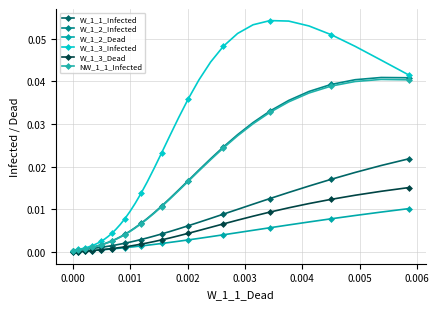

Reading left to right, extract all data points from this chart.

W_1_1_Infected: 0.0	0.0	0.0	0.0	0.0	0.0	0.0	0.0	0.0	0.0	0.0	0.0	0.0	0.0	0.0	0.0	0.0	0.0	0.0	0.0	0.0	0.0	0.0	0.0	0.0	0.0	0.0	0.0	0.0	0.0	0.0	0.0	0.0	0.0	0.0	0.0	0.0	0.0	0.0	0.0
W_1_2_Infected: 0.0	0.0	0.0	0.0	0.0	0.0	0.0	0.0	0.0	0.0	0.0	0.0	0.0	0.0	0.0	0.0	0.0	0.0	0.0	0.0	0.0	0.0	0.0	0.0	0.0	0.0	0.0	0.0	0.0	0.0	0.0	0.0	0.0	0.0	0.0	0.0	0.0	0.0	0.0	0.0
W_1_2_Dead: 0.0	0.0	0.0	0.0	0.0	0.0	0.0	0.0	0.0	0.0	0.0	0.0	0.0	0.0	0.0	0.0	0.0	0.0	0.0	0.0	0.0	0.0	0.0	0.0	0.0	0.0	0.0	0.0	0.0	0.0	0.0	0.0	0.0	0.0	0.0	0.0	0.0	0.0	0.0	0.0
W_1_3_Infected: 0.0	0.0	0.0	0.0	0.0	0.0	0.0	0.0	0.0	0.0	0.0	0.0	0.0	0.0	0.0	0.0	0.0	0.0	0.0	0.0	0.0	0.0	0.0	0.0	0.0	0.0	0.0	0.0	0.0	0.0	0.0	0.1	0.1	0.1	0.1	0.1	0.1	0.0	0.0	0.0
W_1_3_Dead: 0.0	0.0	0.0	0.0	0.0	0.0	0.0	0.0	0.0	0.0	0.0	0.0	0.0	0.0	0.0	0.0	0.0	0.0	0.0	0.0	0.0	0.0	0.0	0.0	0.0	0.0	0.0	0.0	0.0	0.0	0.0	0.0	0.0	0.0	0.0	0.0	0.0	0.0	0.0	0.0
NW_1_1_Infected: 0.0	0.0	0.0	0.0	0.0	0.0	0.0	0.0	0.0	0.0	0.0	0.0	0.0	0.0	0.0	0.0	0.0	0.0	0.0	0.0	0.0	0.0	0.0	0.0	0.0	0.0	0.0	0.0	0.0	0.0	0.0	0.0	0.0	0.0	0.0	0.0	0.0	0.0	0.0	0.0